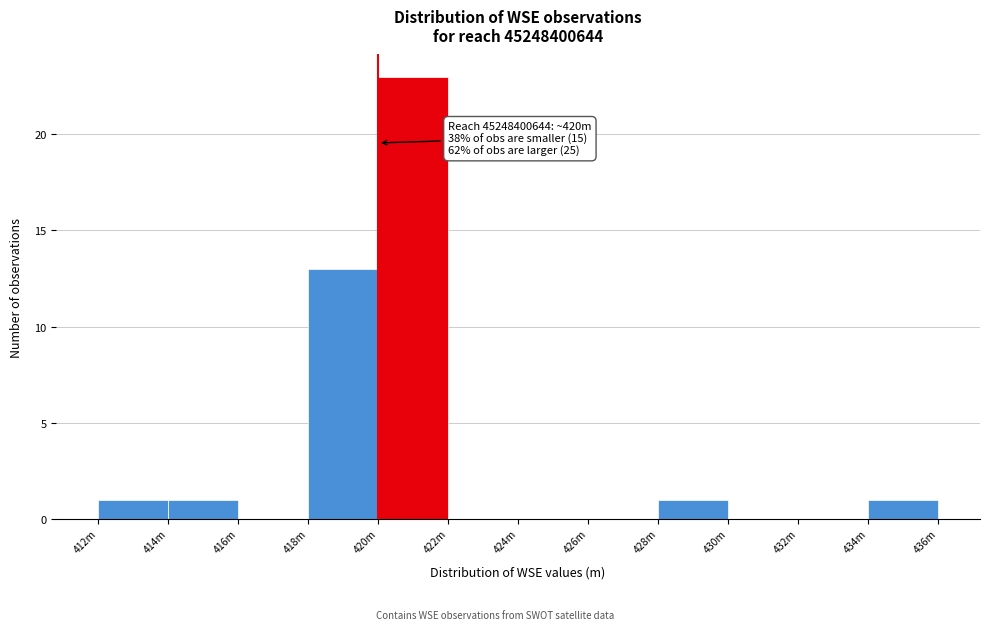

Reading right to left, transcribe all the data shown in this chart.

434m=1	432m=0	430m=0	428m=1	426m=0	424m=0	422m=0	420m=23	418m=13	416m=0	414m=1	412m=1